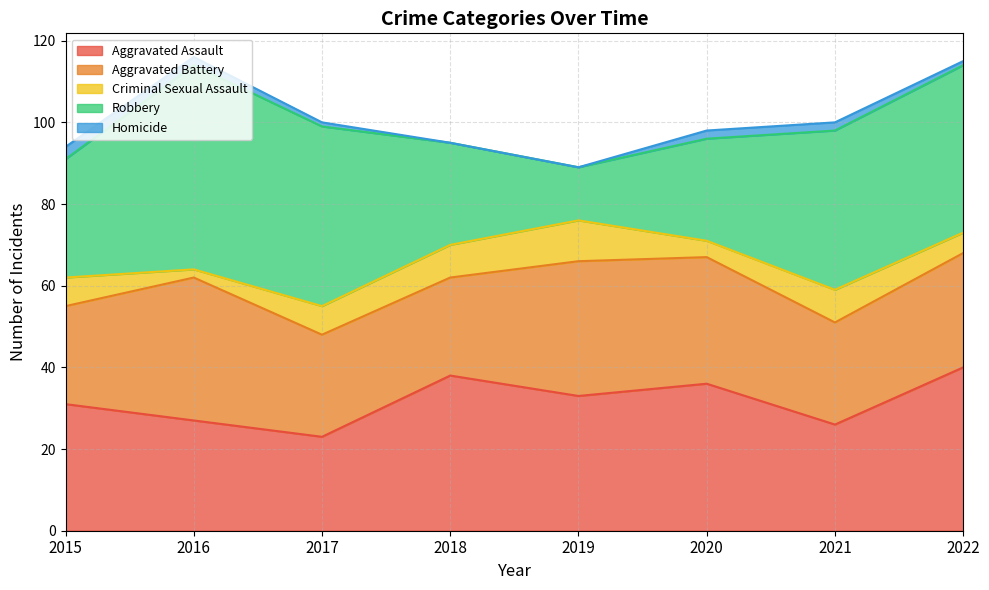

What value does the Aggravated Assault series have at 2016, to the nearest 5?

25